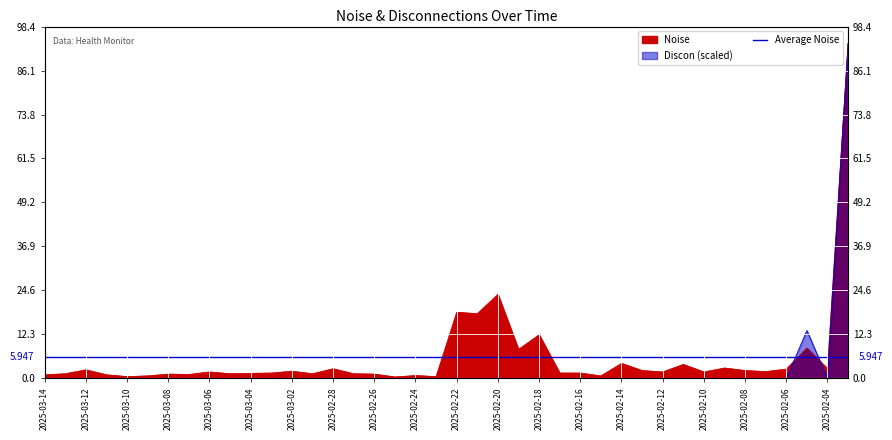

True or false: Discon has more than 0 points higher than both neighbors.

True